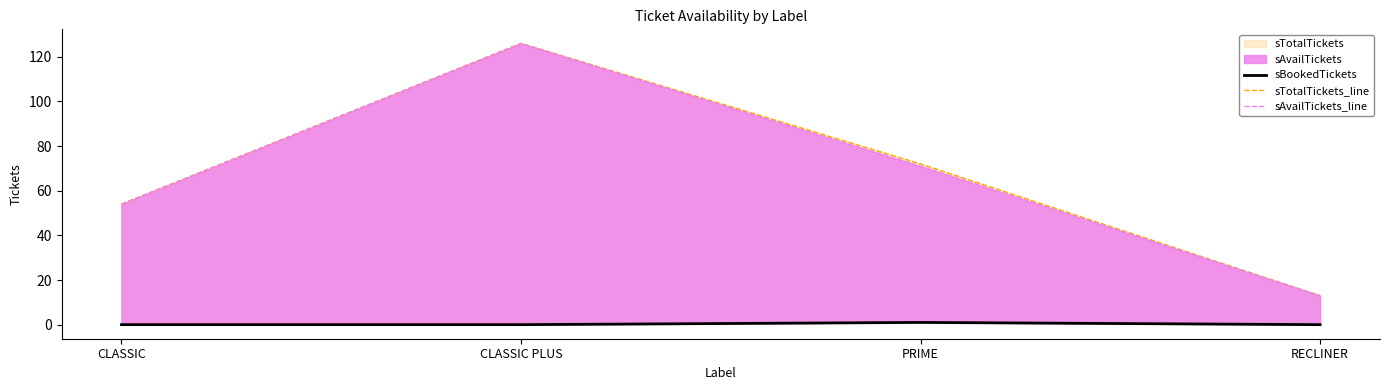

How many lines are shown in the chart?

3